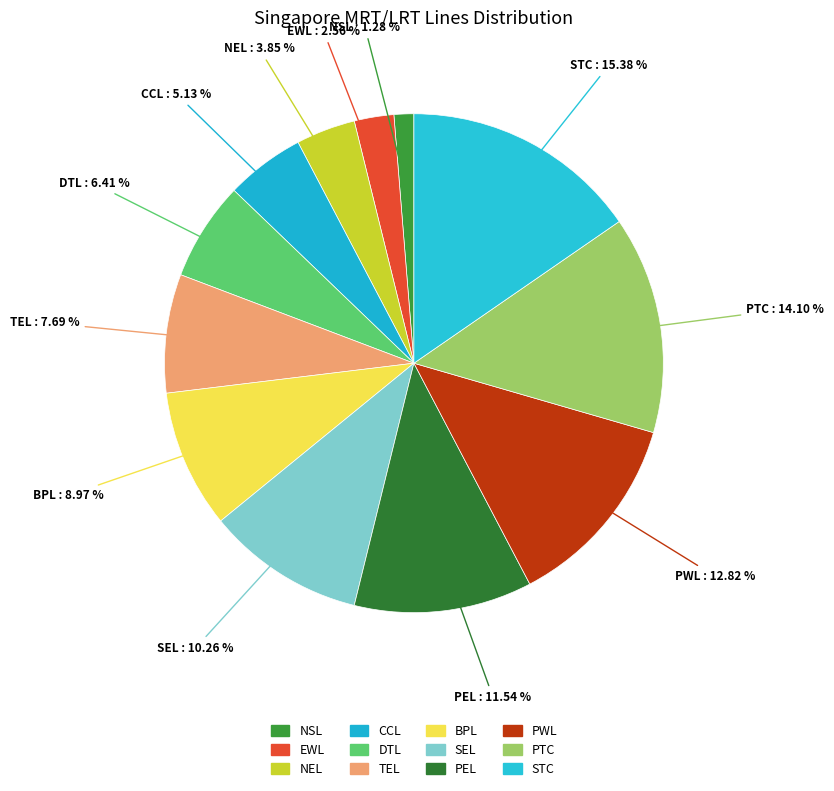

How much of the chart is everything except PEL?

88.5%